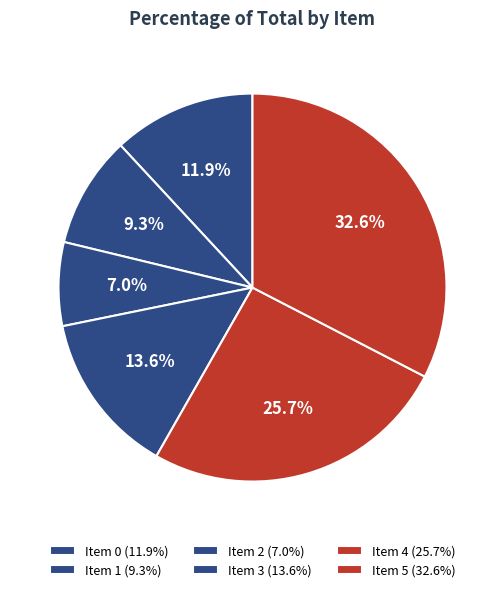

How many slices are in this pie chart?

6